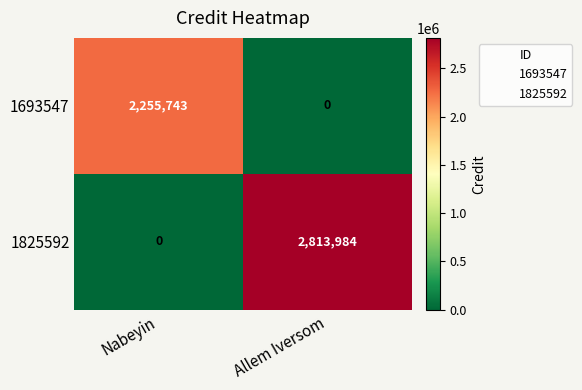

How many data points does each series have?

2